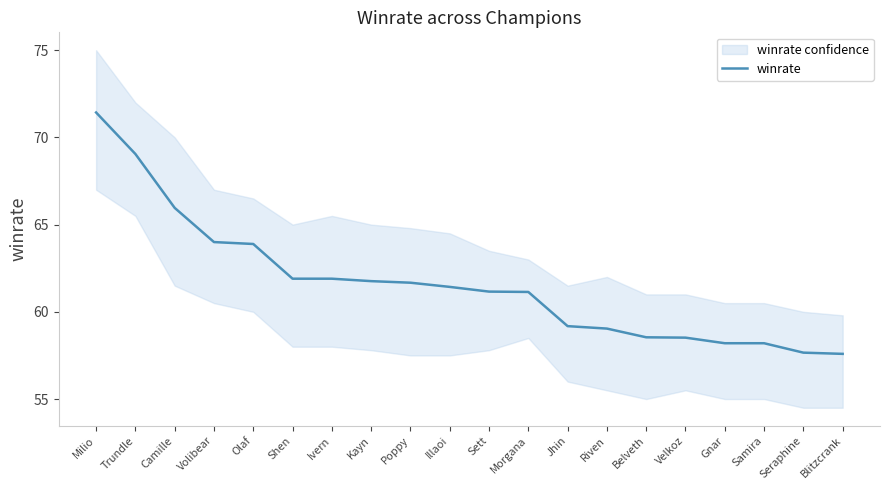

List the labels in order of value, smallest first.

Blitzcrank, Seraphine, Gnar, Samira, Velkoz, Belveth, Riven, Jhin, Morgana, Sett, Illaoi, Poppy, Kayn, Shen, Ivern, Olaf, Volibear, Camille, Trundle, Milio